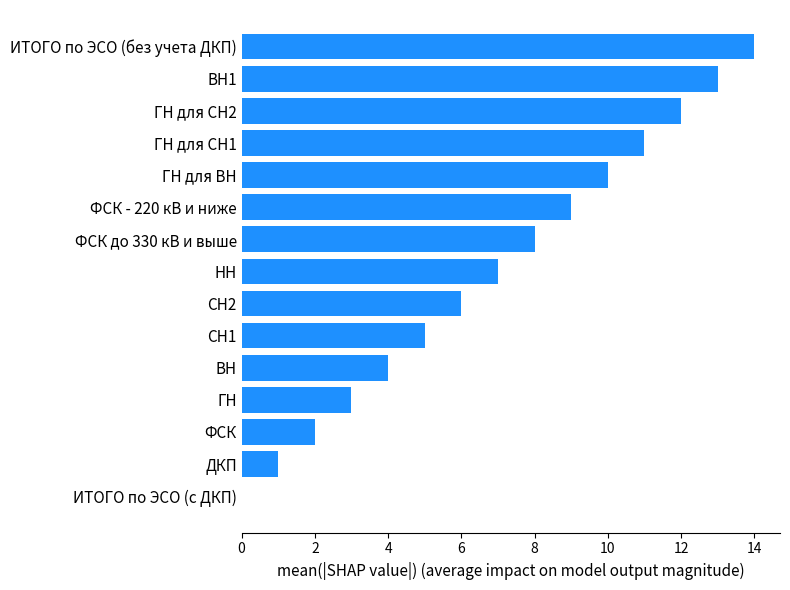

Are the bars horizontal?

Yes